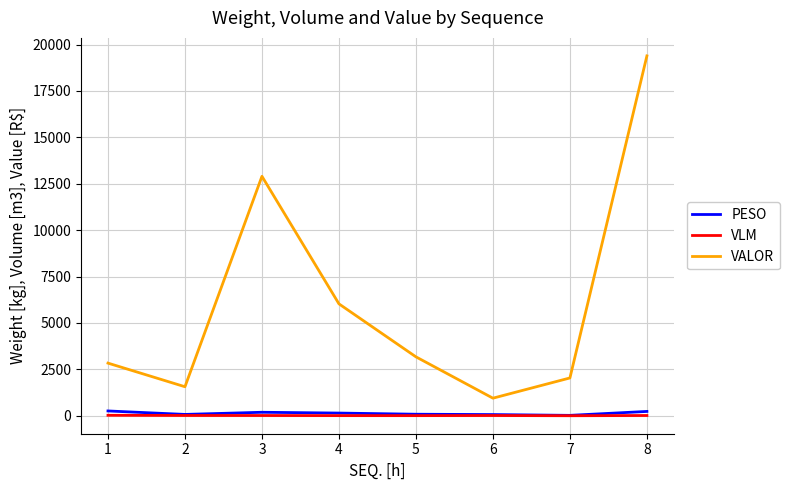

Which series has the largest total across all categories?

VALOR